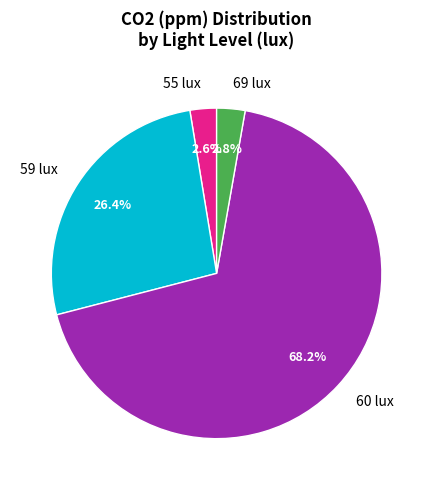

Combined, do 69 lux and 55 lux account for over 50%?

No